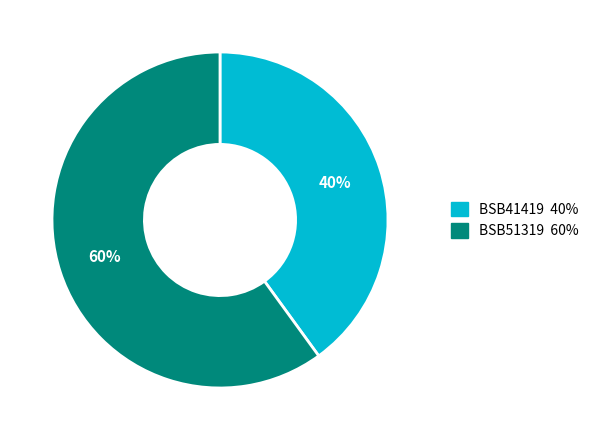

Is it true that BSB41419 is 54% of the pie?

False